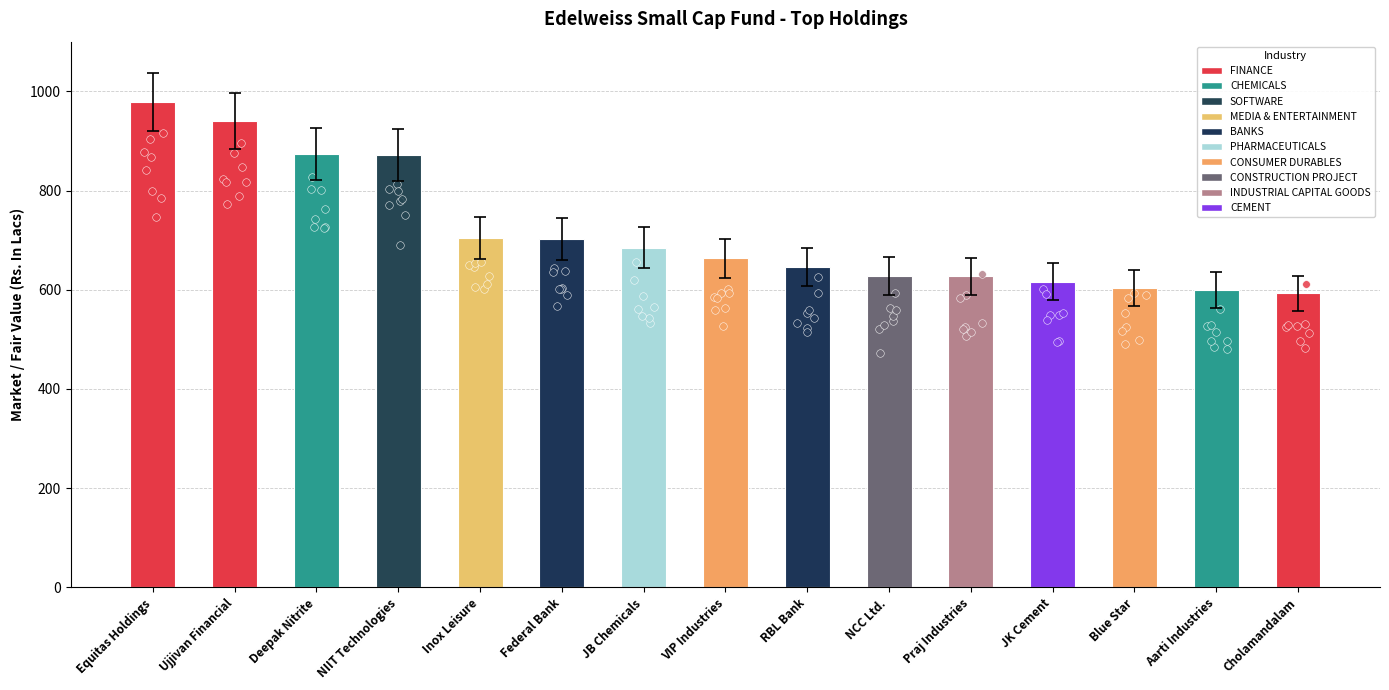

What is the ratio of the value at NCC Ltd. to the value at Federal Bank?

0.9